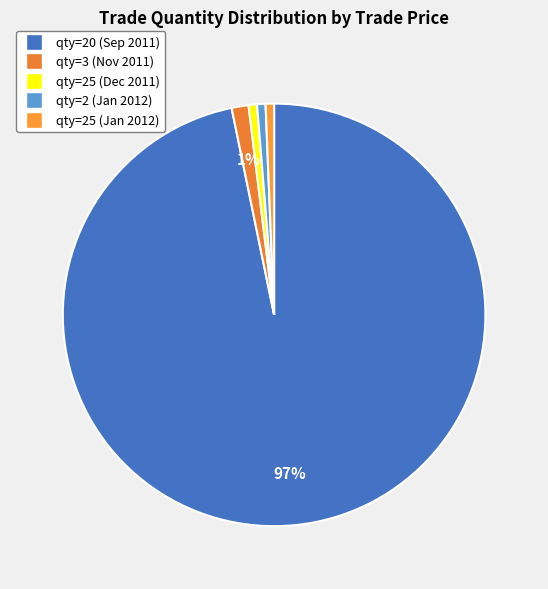

How many slices are in this pie chart?

5